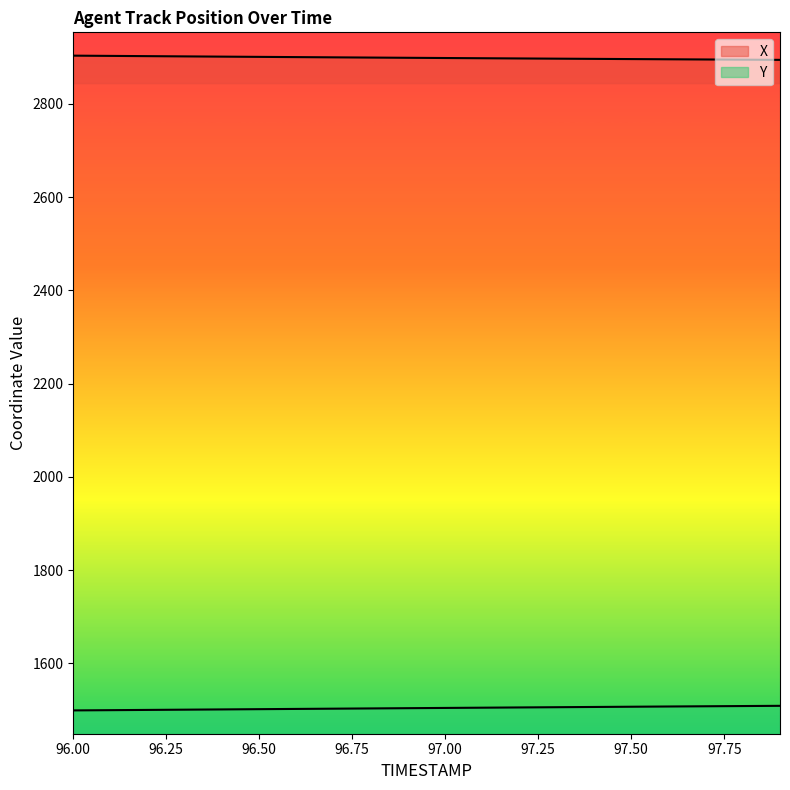

At which label does X first exceed 2898?

96.0